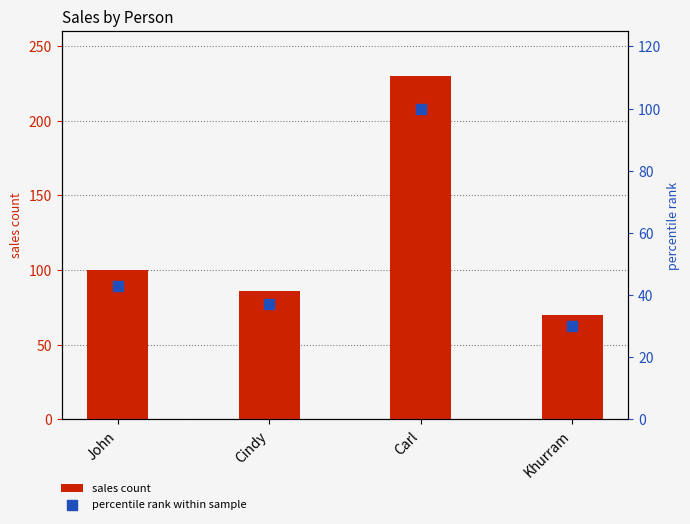

Which series reaches the maximum Y coordinate?

sales count